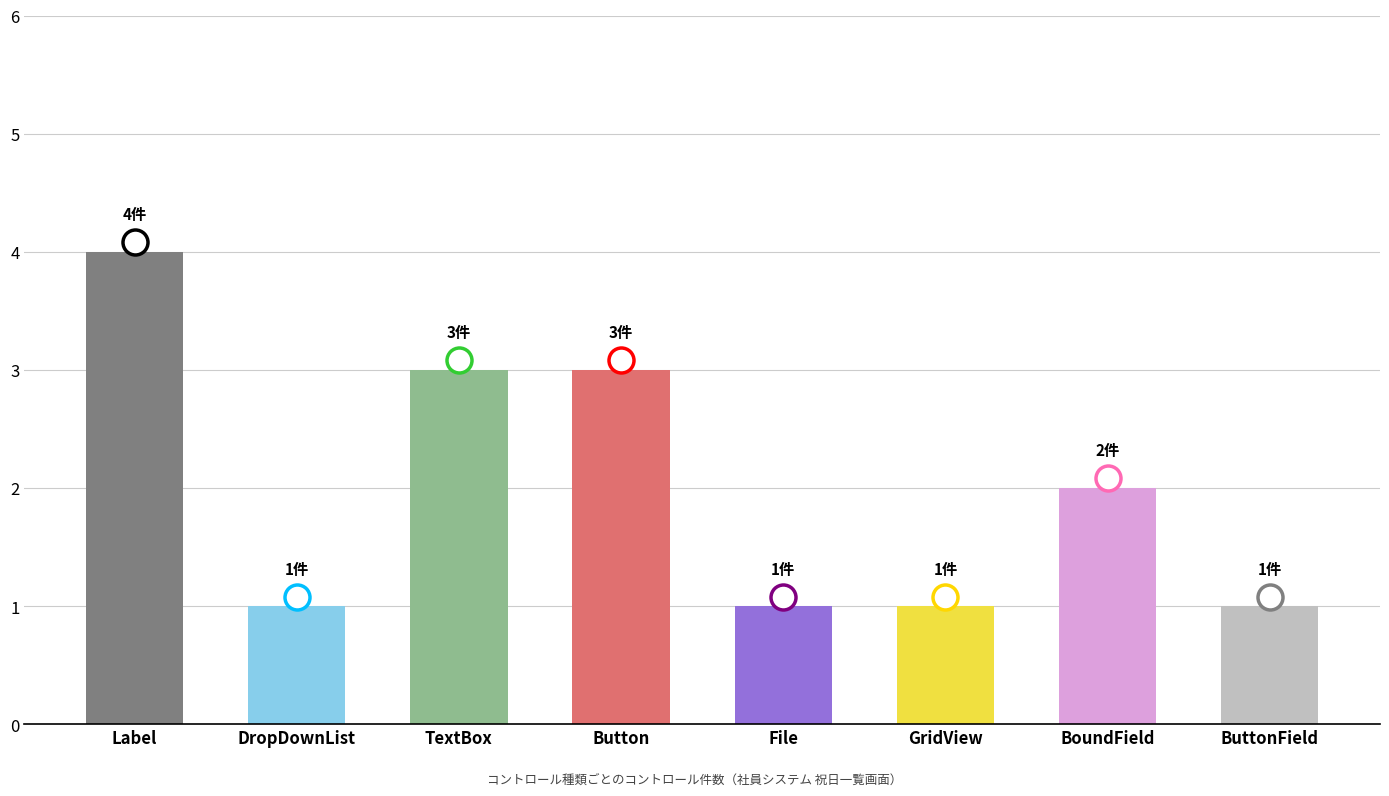

Which has a higher value, Label or GridView?

Label